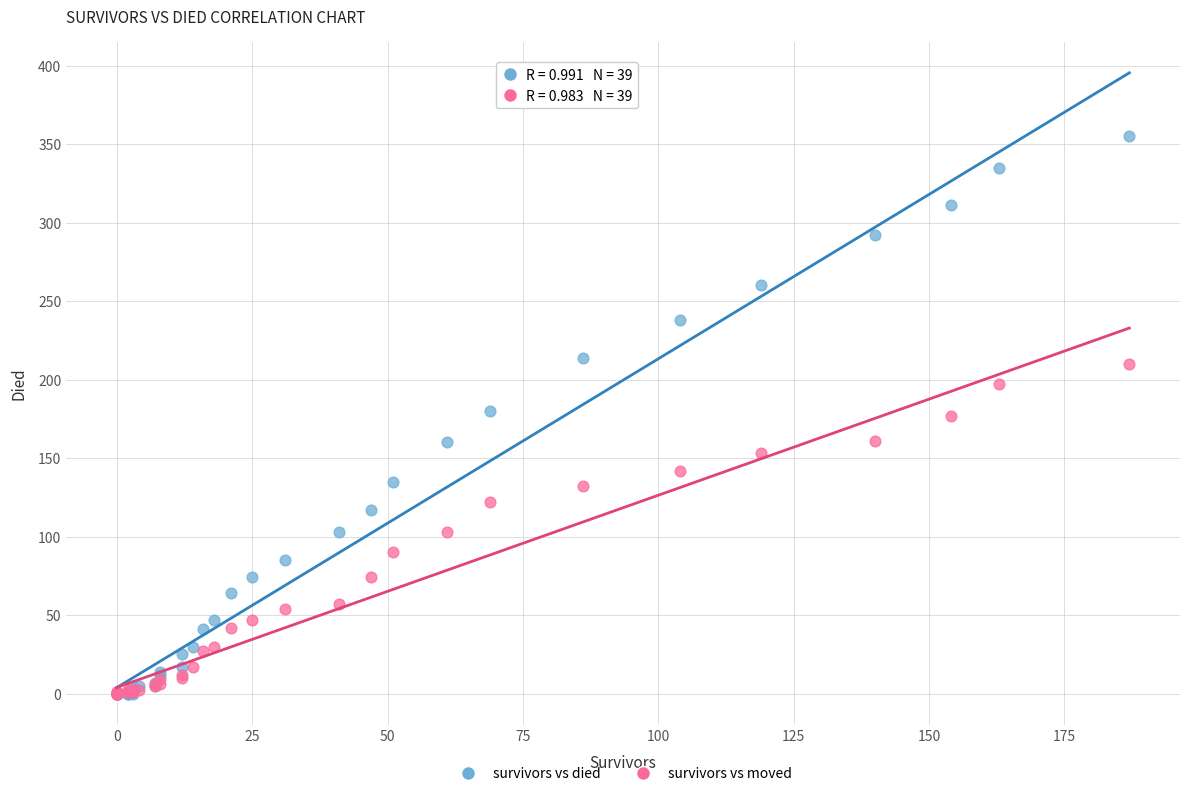

Which series has the largest Y range (max minus min)?

survivors vs died